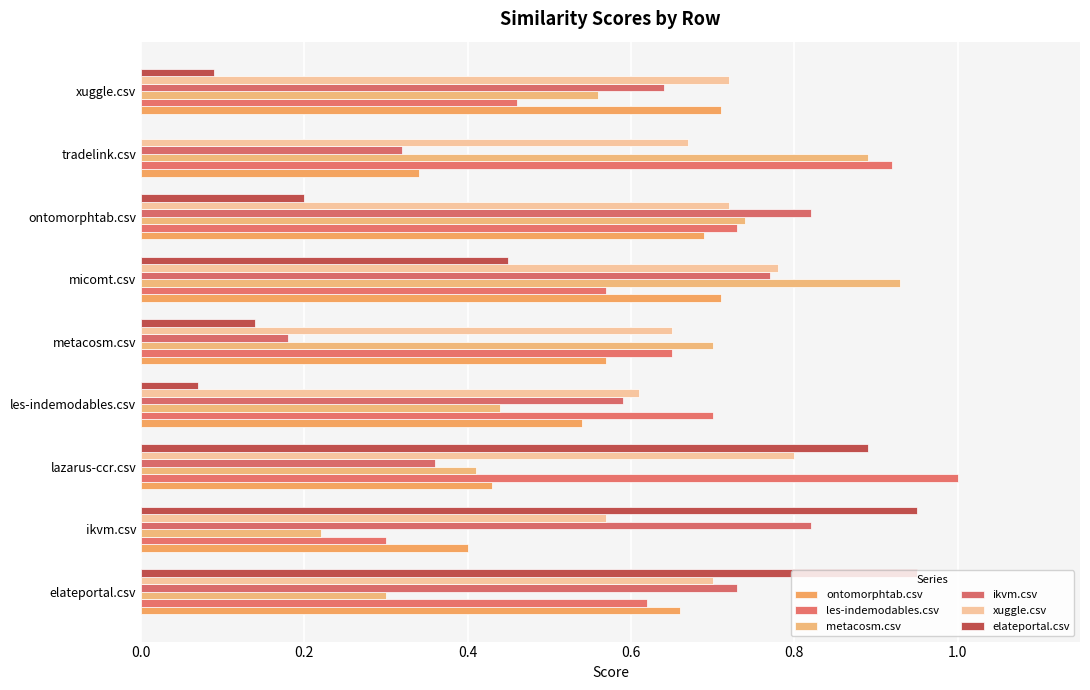

How many data points does each series have?

9